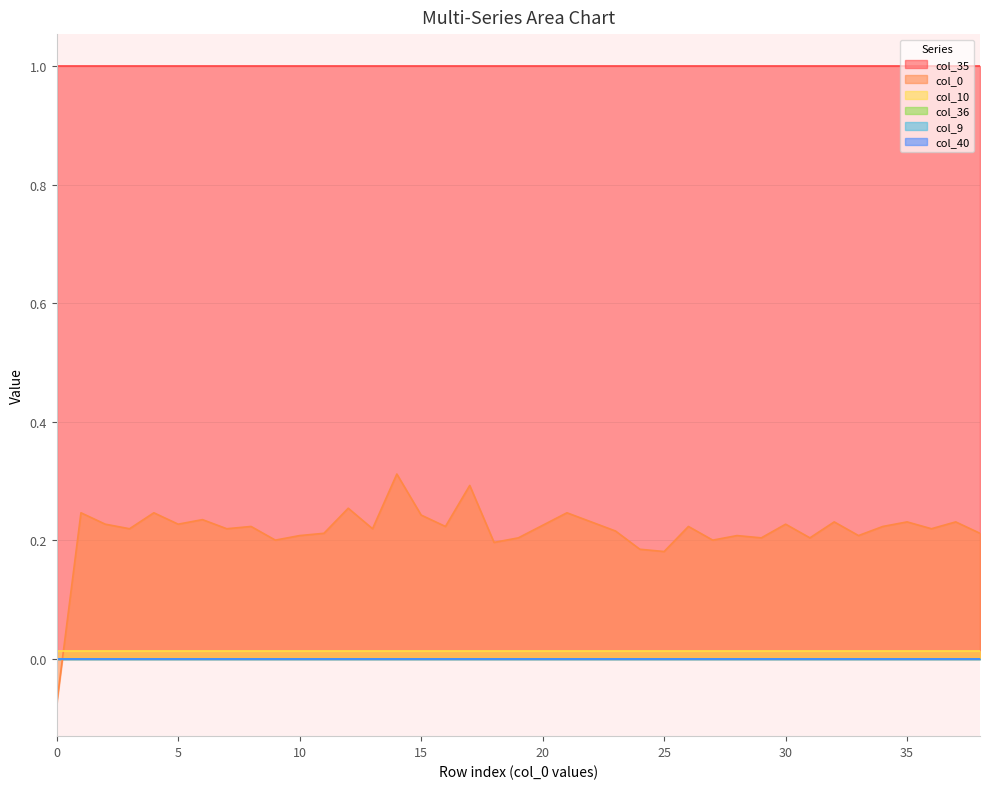

What is the total value across all series at 13?

1.2